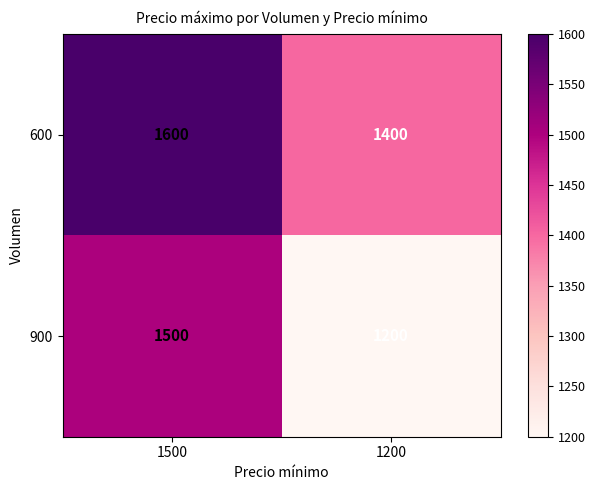

What is the difference between the maximum and minimum values in the 900 series?

300